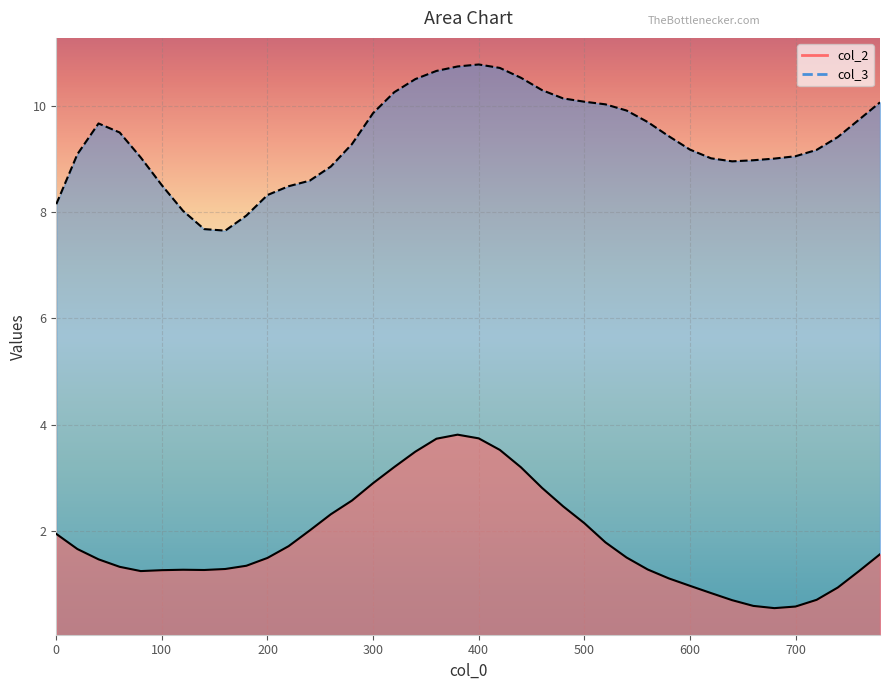

True or false: col_2 and col_3 cross at least once.

False